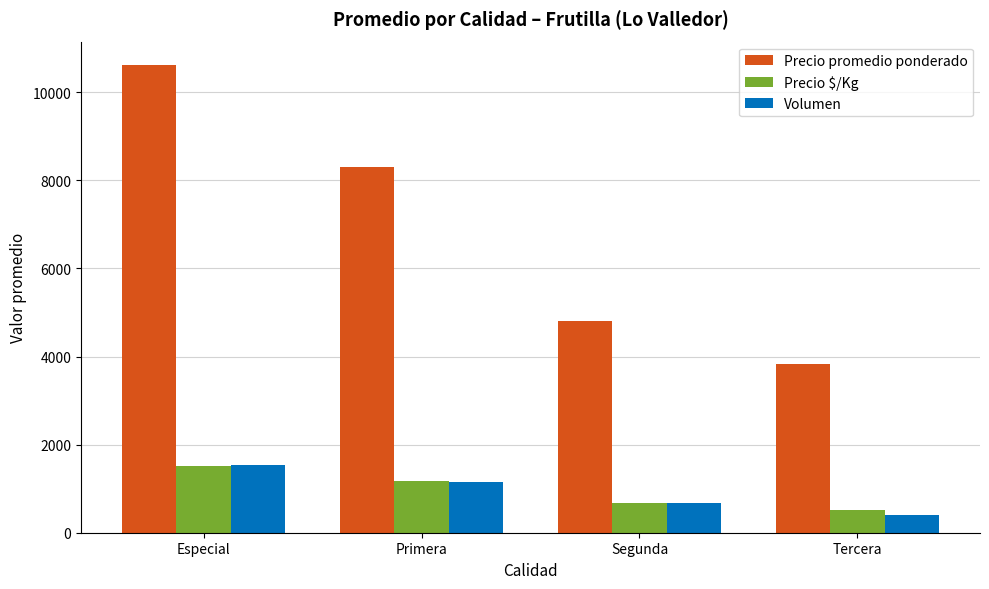

Which series has the largest range (max minus min)?

Precio promedio ponderado